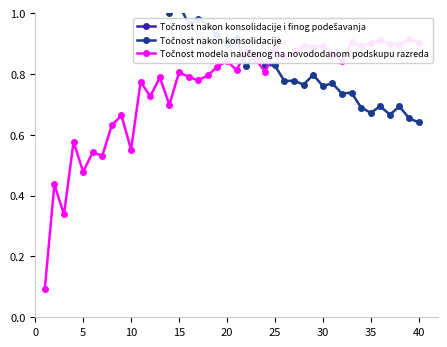

What are all the series names shown in the legend?

Točnost nakon konsolidacije i finog podešavanja, Točnost nakon konsolidacije, Točnost modela naučenog na novododanom podskupu razreda